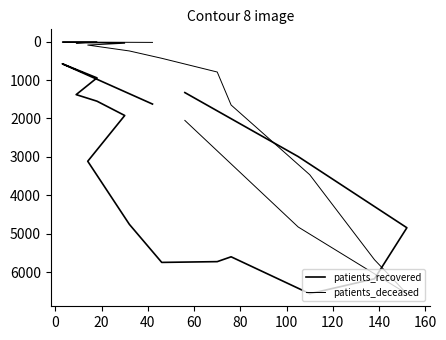

List the series in order of their peak value, highest first.

patients_recovered, patients_deceased